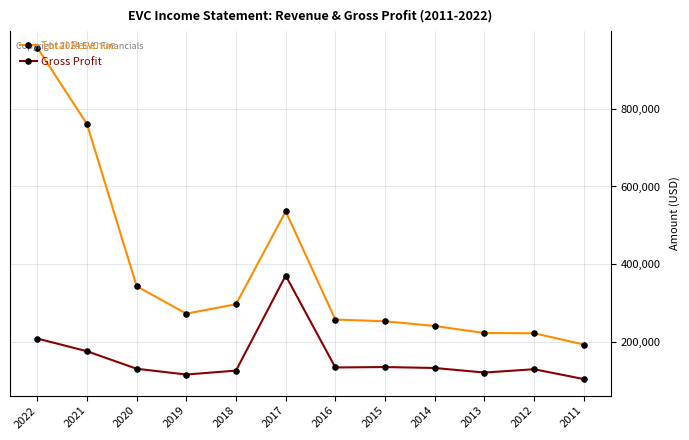

Which series has the largest total across all categories?

Total Revenue